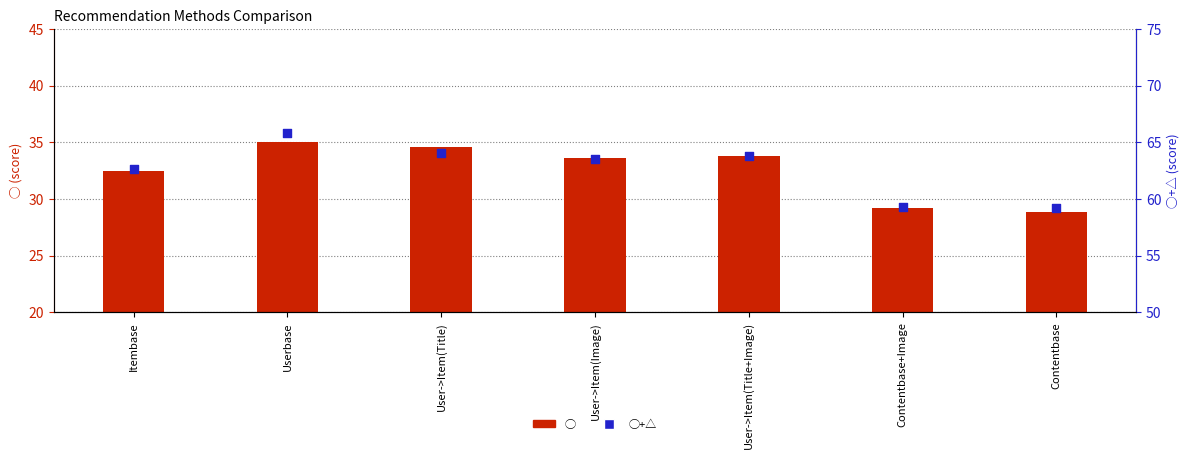

Which series contains the lowest Y value?

◯